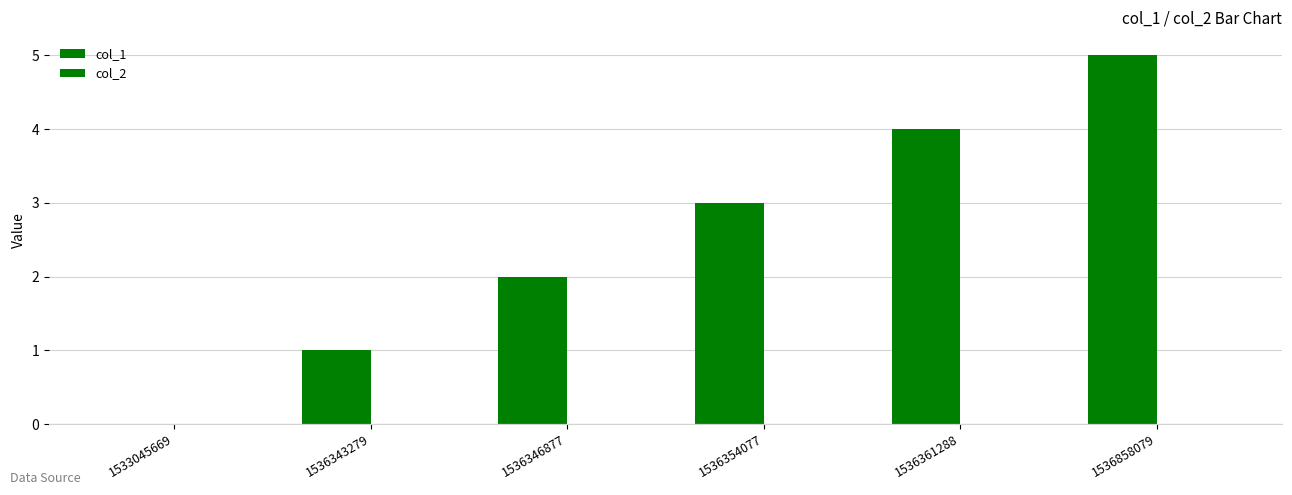

At how many categories does at least one series exceed 3?

2